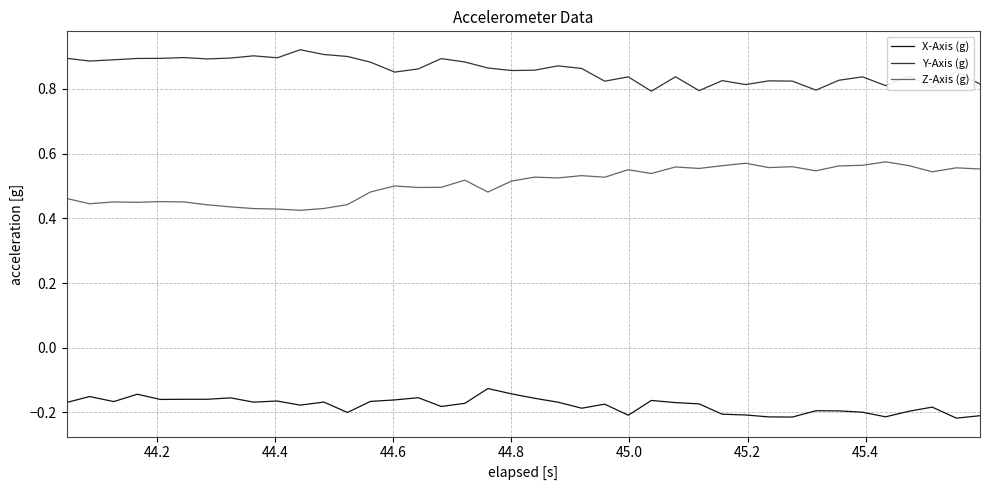

Which series has the largest total across all categories?

Y-Axis (g)